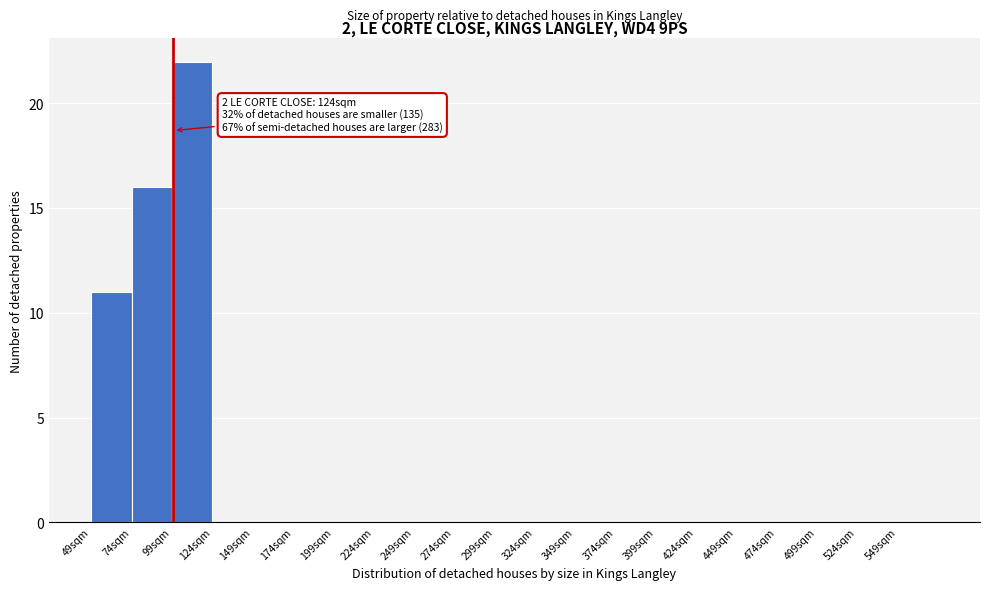

Over which range of the x-axis is the bar tallest?

99 to 124